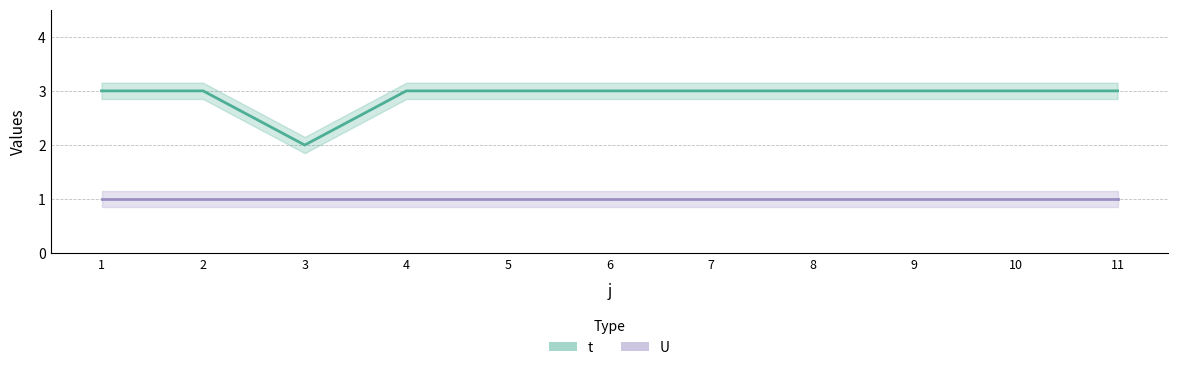

Which category has the lowest value across all series?

3